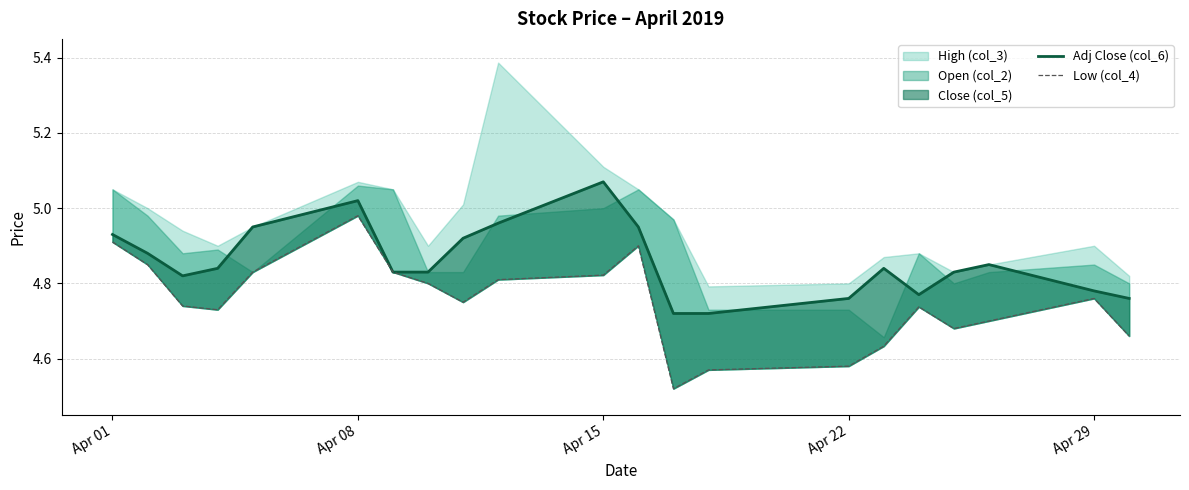

What is the difference between the maximum and minimum values in the Low (col_4) series?

0.5